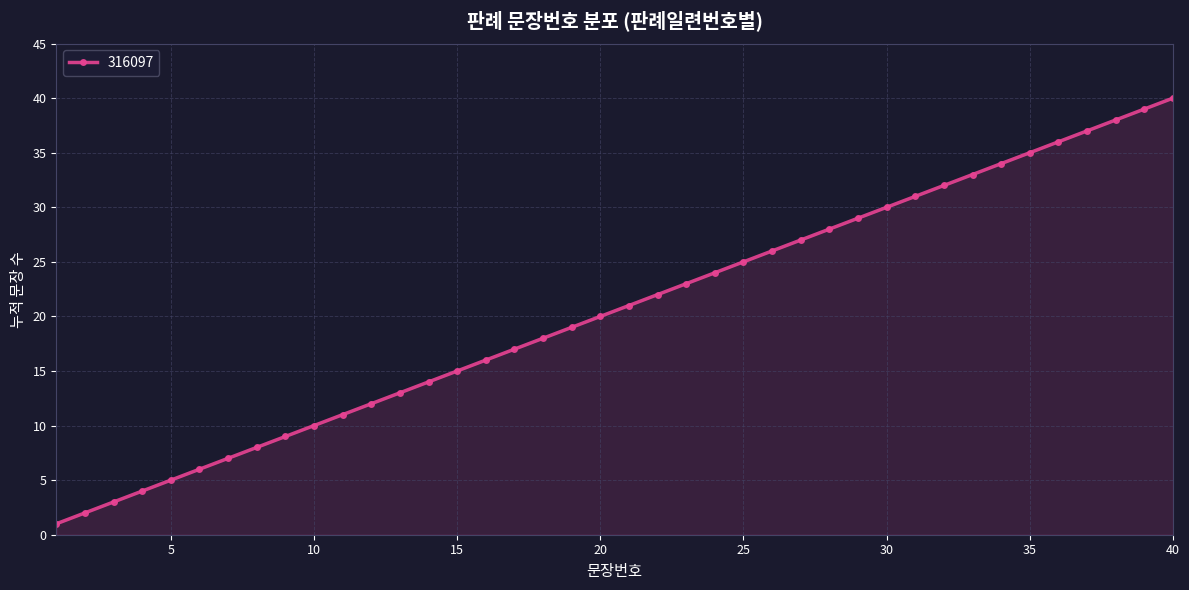

What is the sum of all values?

820